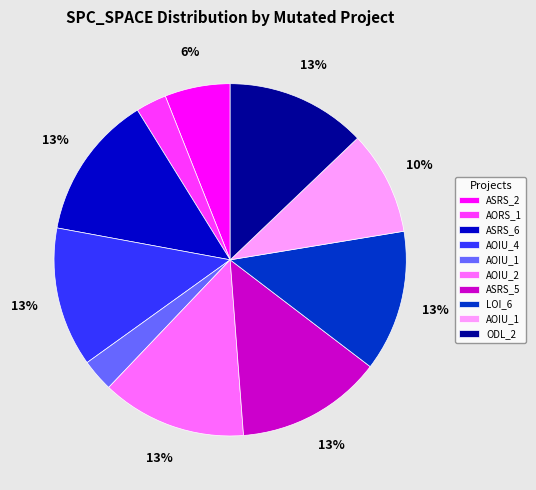

To the nearest percent, what is the average slice percentage?

10%